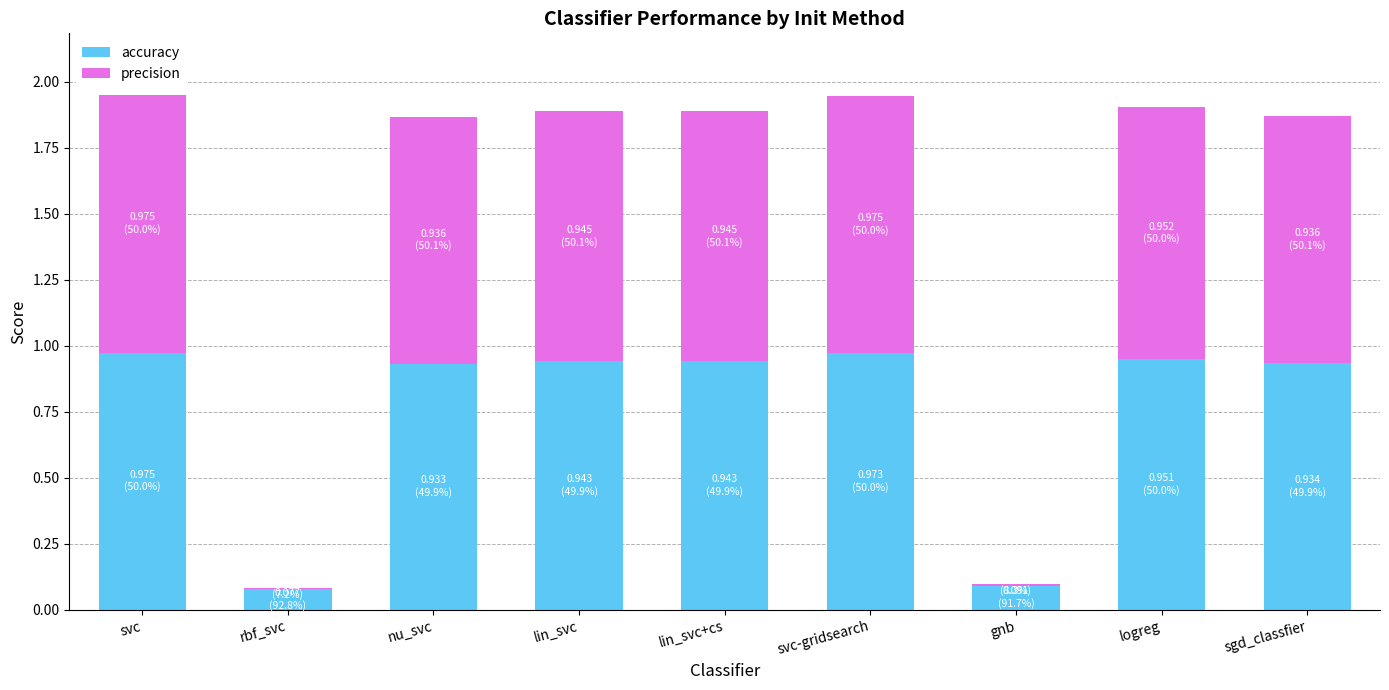

Does the chart contain stacked bars?

Yes